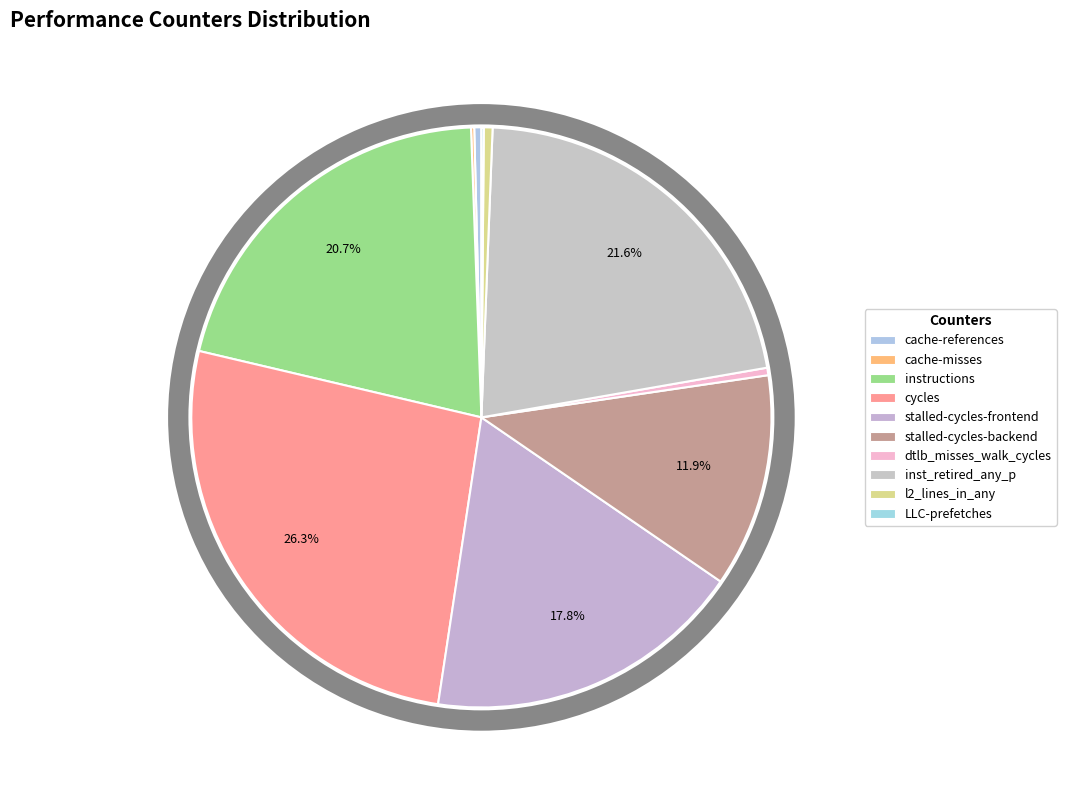

To the nearest percent, what is the average slice percentage?

10%